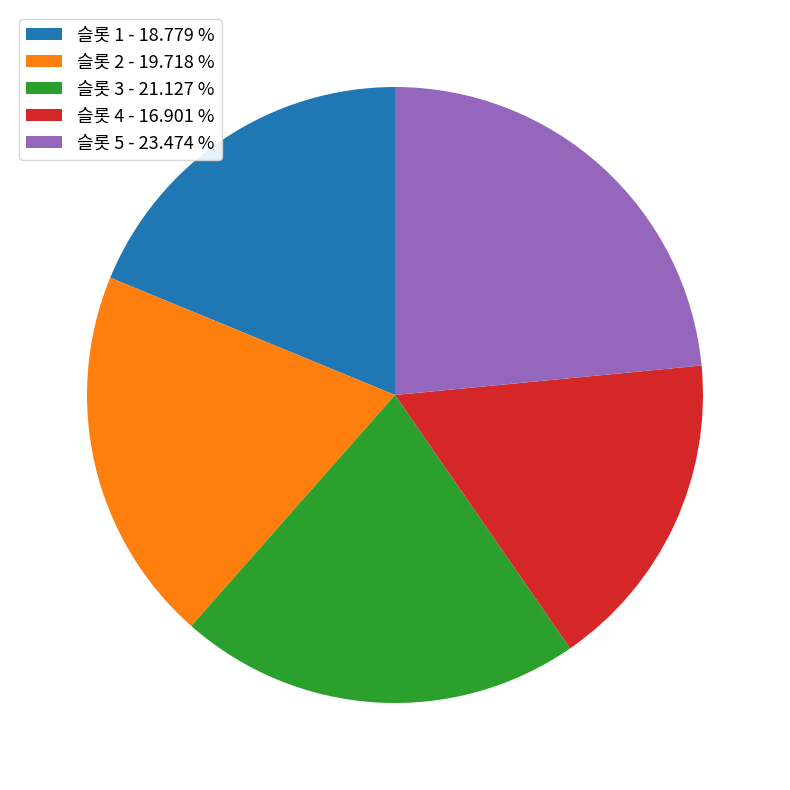

Which slice is the largest?

슬롯 5 - 23.474 %